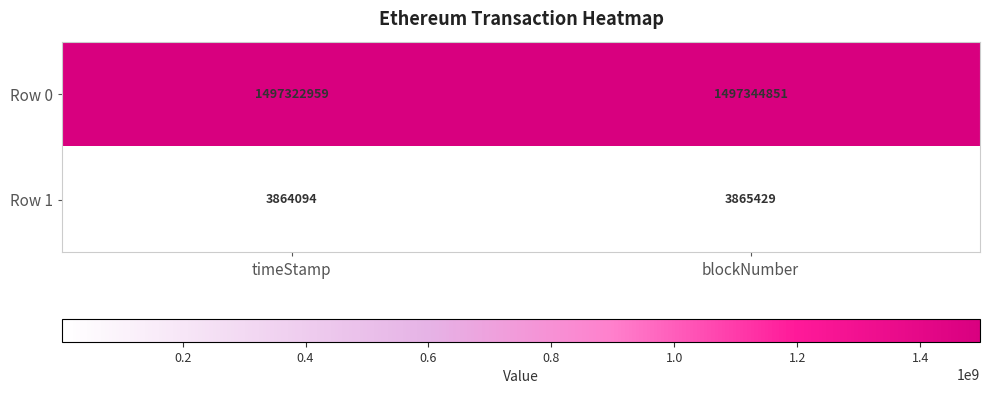

Between timeStamp and blockNumber, which series saw the biggest shift?

Row 0